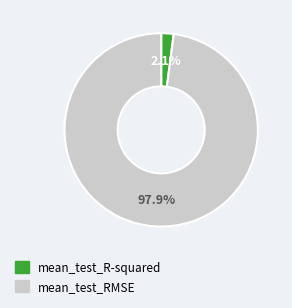

To the nearest percent, what portion does mean_test_RMSE represent?

98%